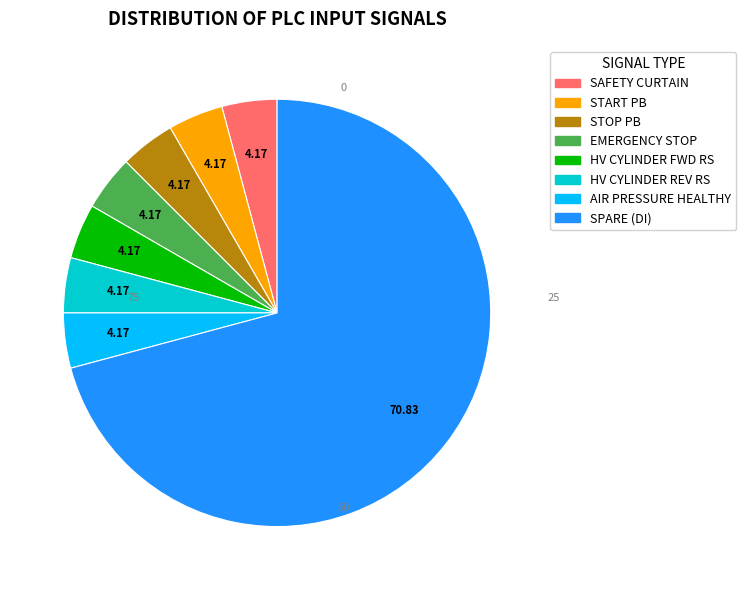

What is the largest slice in the pie chart?

SPARE (DI)